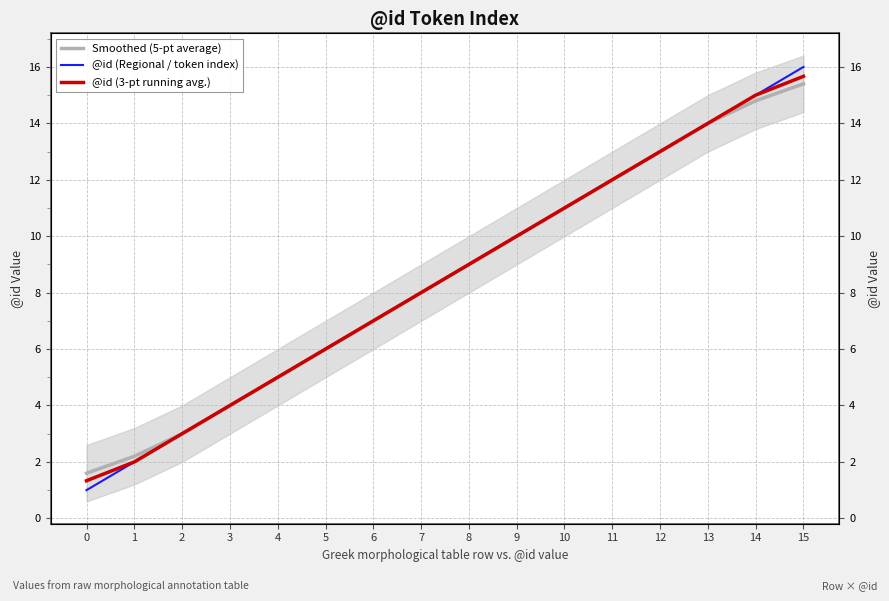

How many series are shown in this chart?

3